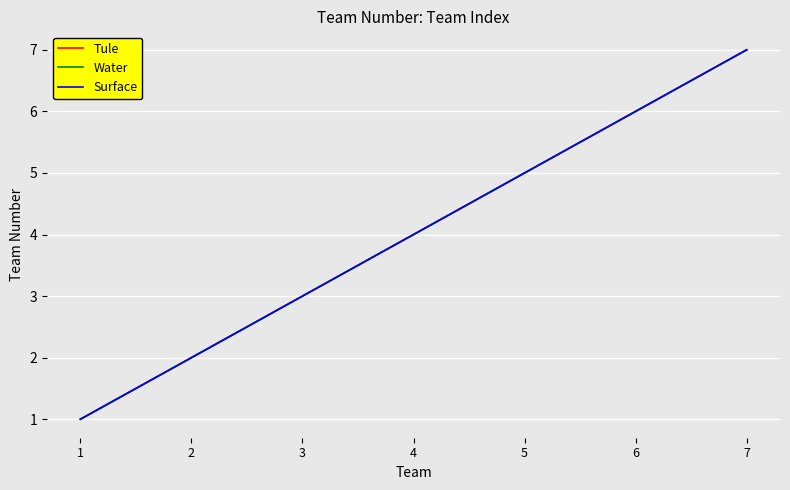

Does the chart display data point markers on the line(s)?

No